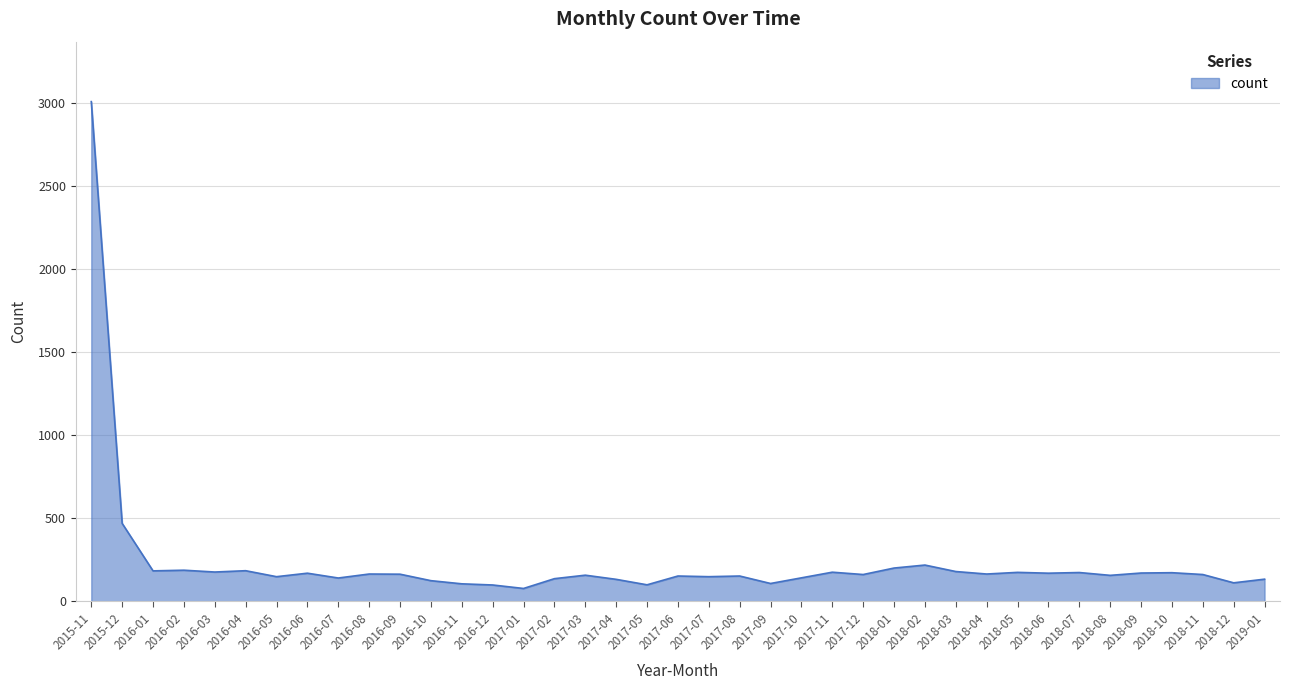

What is the ratio of the value at 2018-06 to the value at 2018-01?

0.8